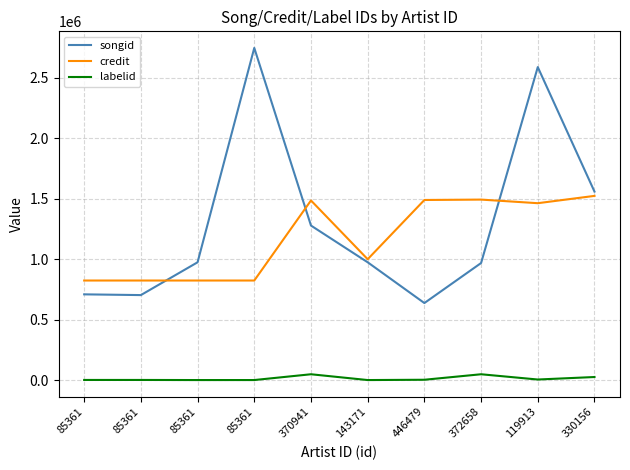

What are all the series names shown in the legend?

songid, credit, labelid